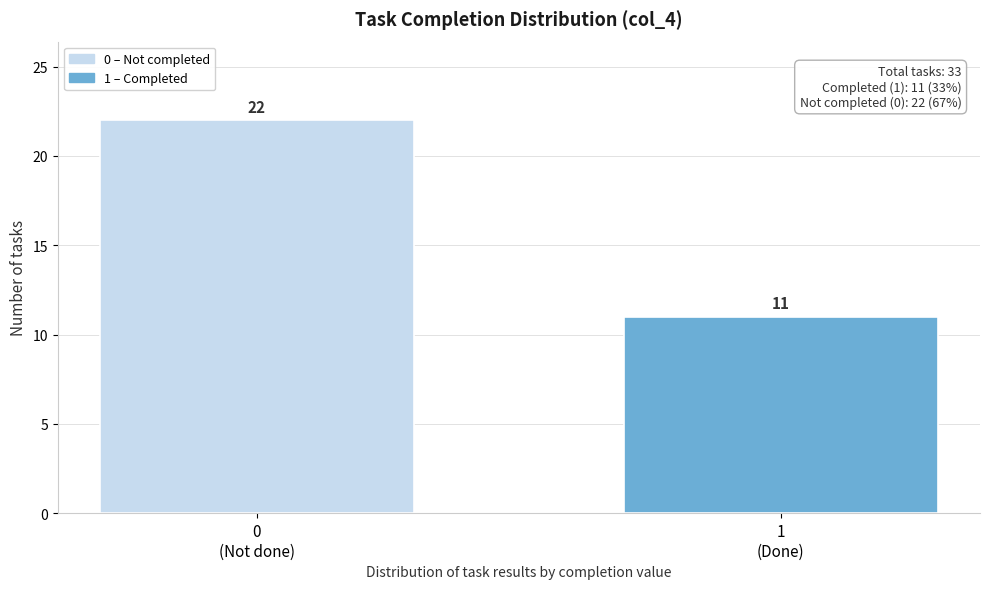

Reading left to right, what are all the values shown in this chart?

22	11